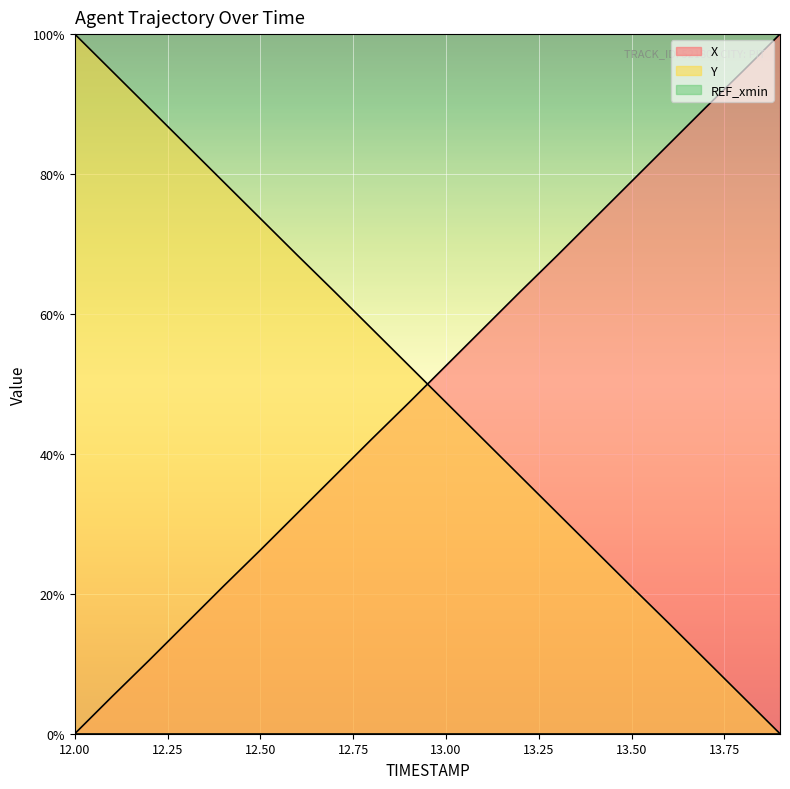

What is the difference between the X values at 13.0 and 13.3?

15.8